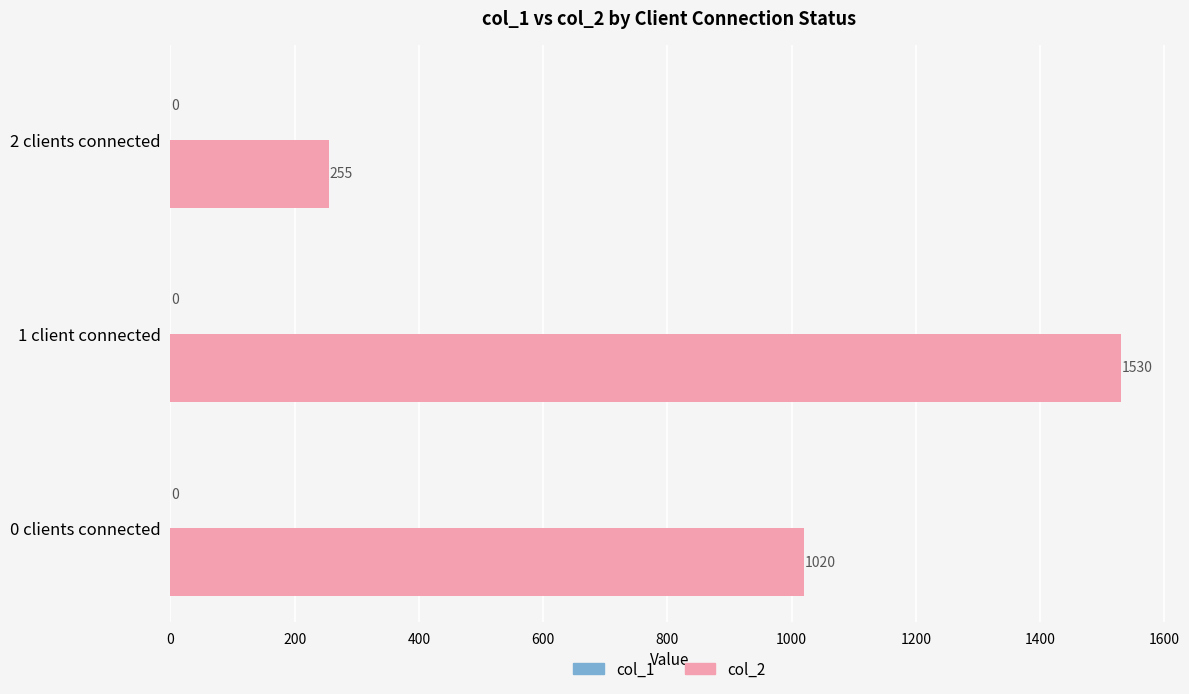

What is the ratio of the value at 0 clients connected to the value at 2 clients connected?

4.0